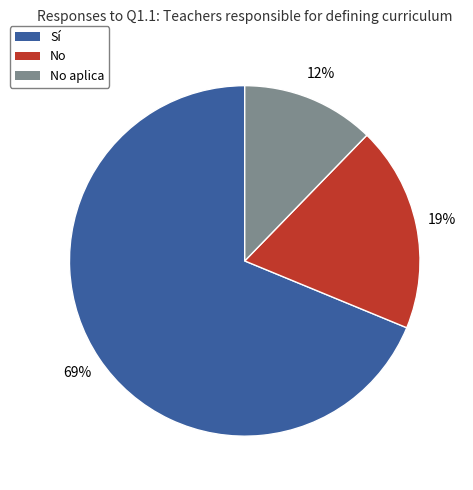

The Sí slice represents 81% of the pie. True or false?

False